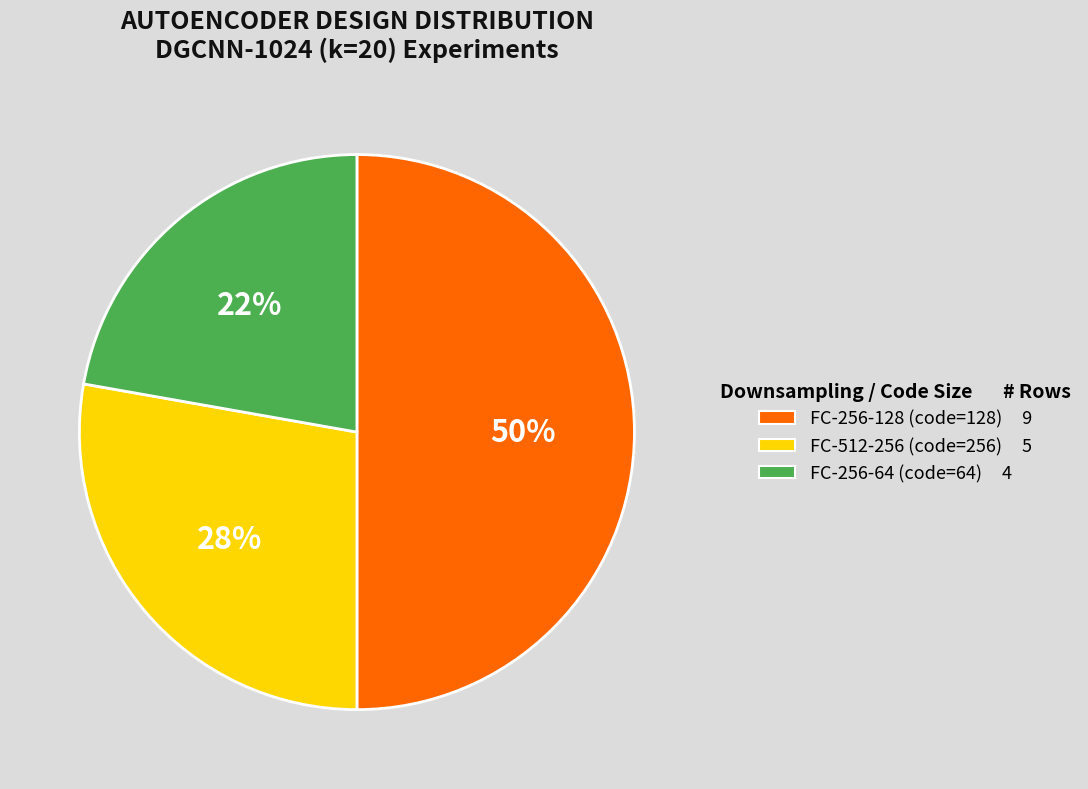

To the nearest percent, what is the difference between the largest and smallest slice percentages?

28%